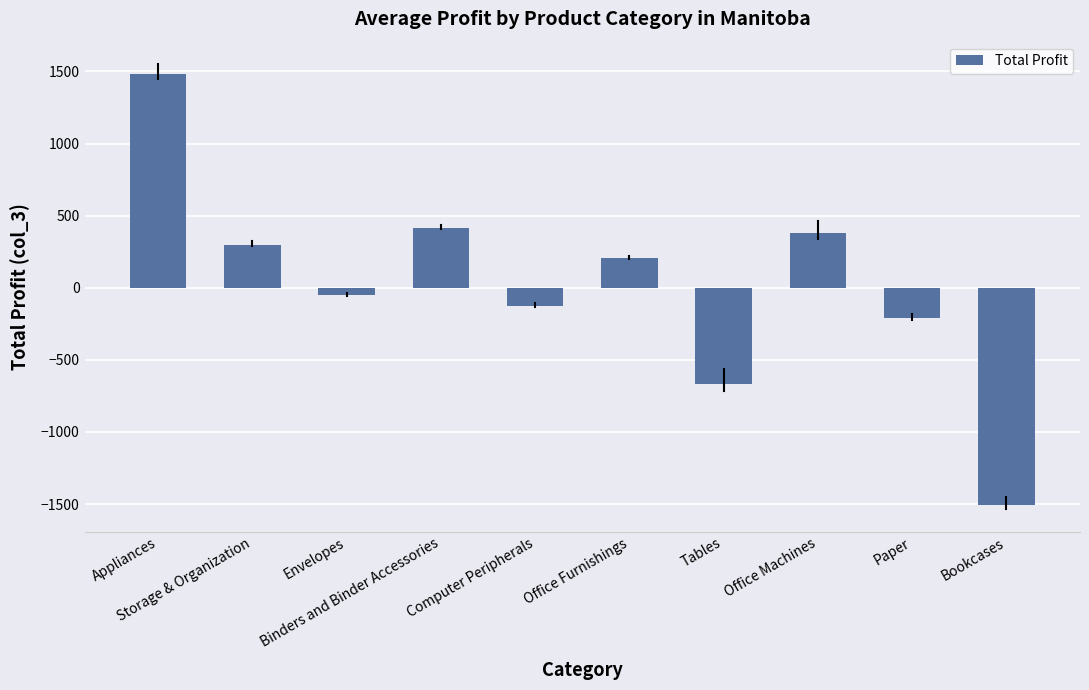

What is the change in value from Appliances to Binders and Binder Accessories?

-1065.8